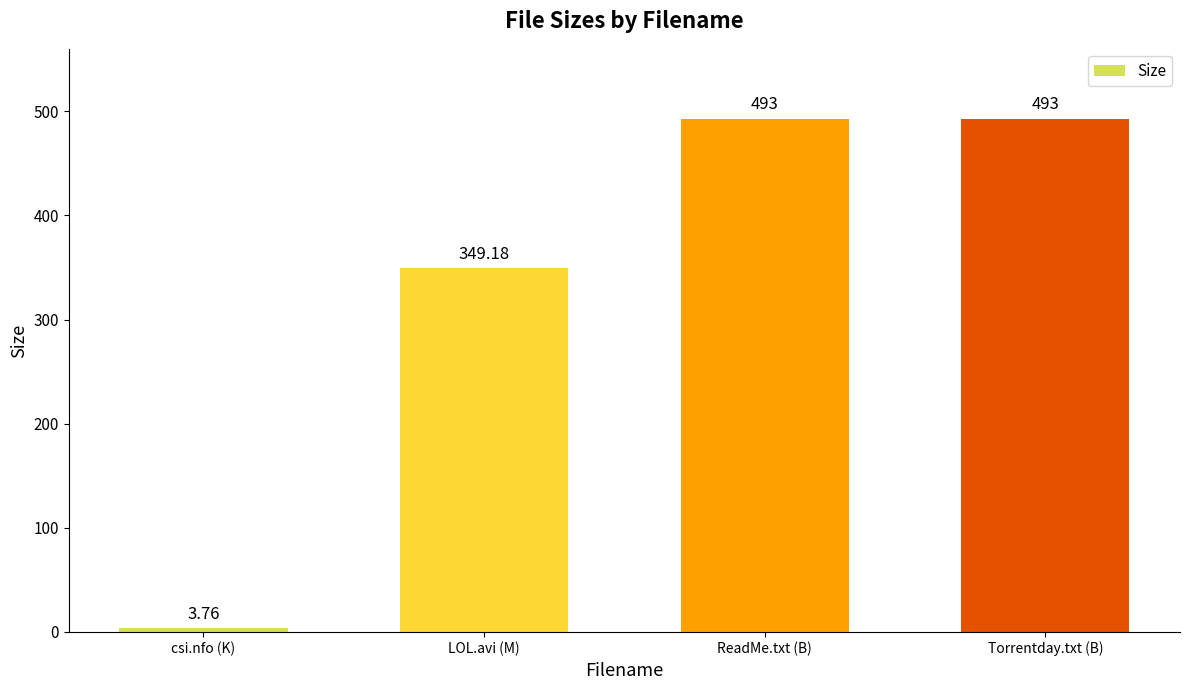

What is the label of the 2nd bar from the right?

ReadMe.txt (B)